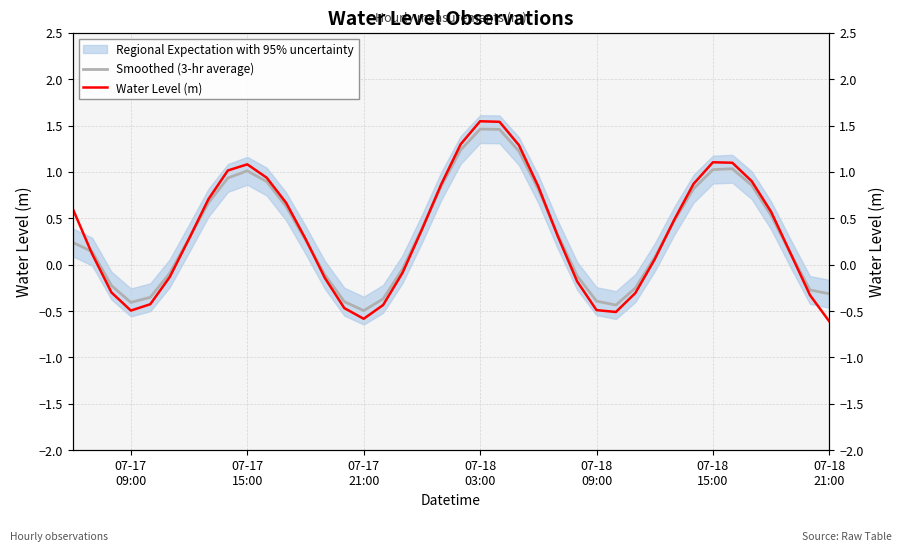

Reading left to right, extract all data points from this chart.

Smoothed (3-hr average): 0.2	0.1	-0.2	-0.4	-0.4	-0.1	0.3	0.7	0.9	1.0	0.9	0.6	0.3	-0.1	-0.4	-0.5	-0.4	-0.0	0.4	0.8	1.2	1.5	1.5	1.2	0.8	0.3	-0.1	-0.4	-0.4	-0.3	0.1	0.5	0.8	1.0	1.0	0.9	0.5	0.1	-0.3	-0.3
Water Level (m): 0.6	0.1	-0.3	-0.5	-0.4	-0.1	0.3	0.7	1.0	1.1	0.9	0.7	0.3	-0.1	-0.5	-0.6	-0.4	-0.1	0.4	0.9	1.3	1.5	1.5	1.3	0.8	0.3	-0.2	-0.5	-0.5	-0.3	0.1	0.5	0.9	1.1	1.1	0.9	0.6	0.1	-0.3	-0.6